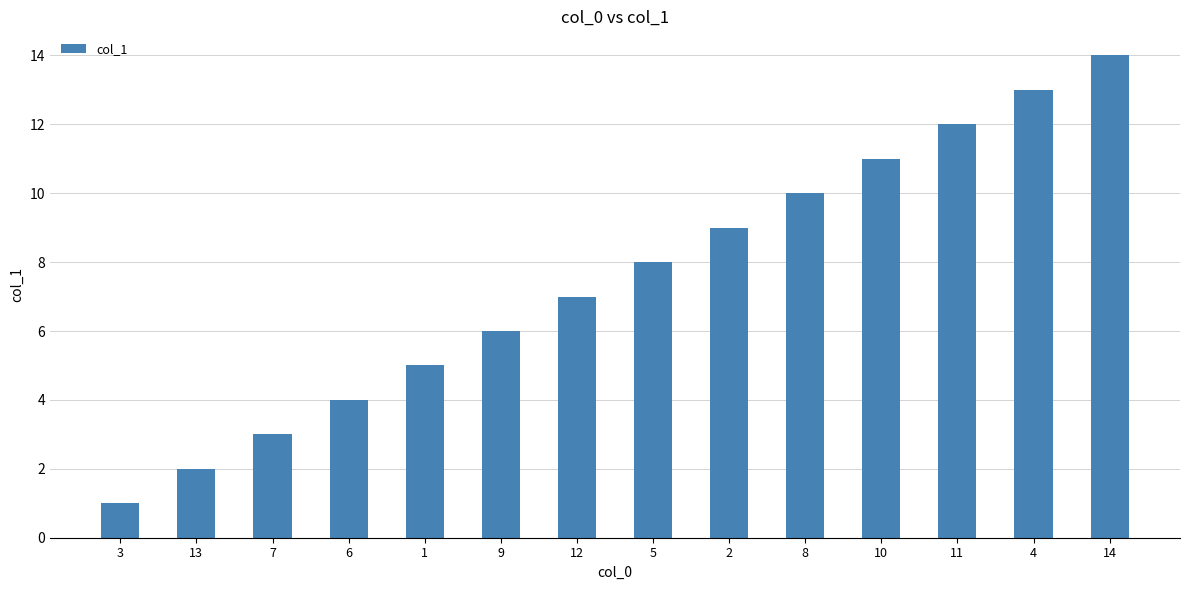

Reading left to right, transcribe all the data shown in this chart.

3=1	13=2	7=3	6=4	1=5	9=6	12=7	5=8	2=9	8=10	10=11	11=12	4=13	14=14